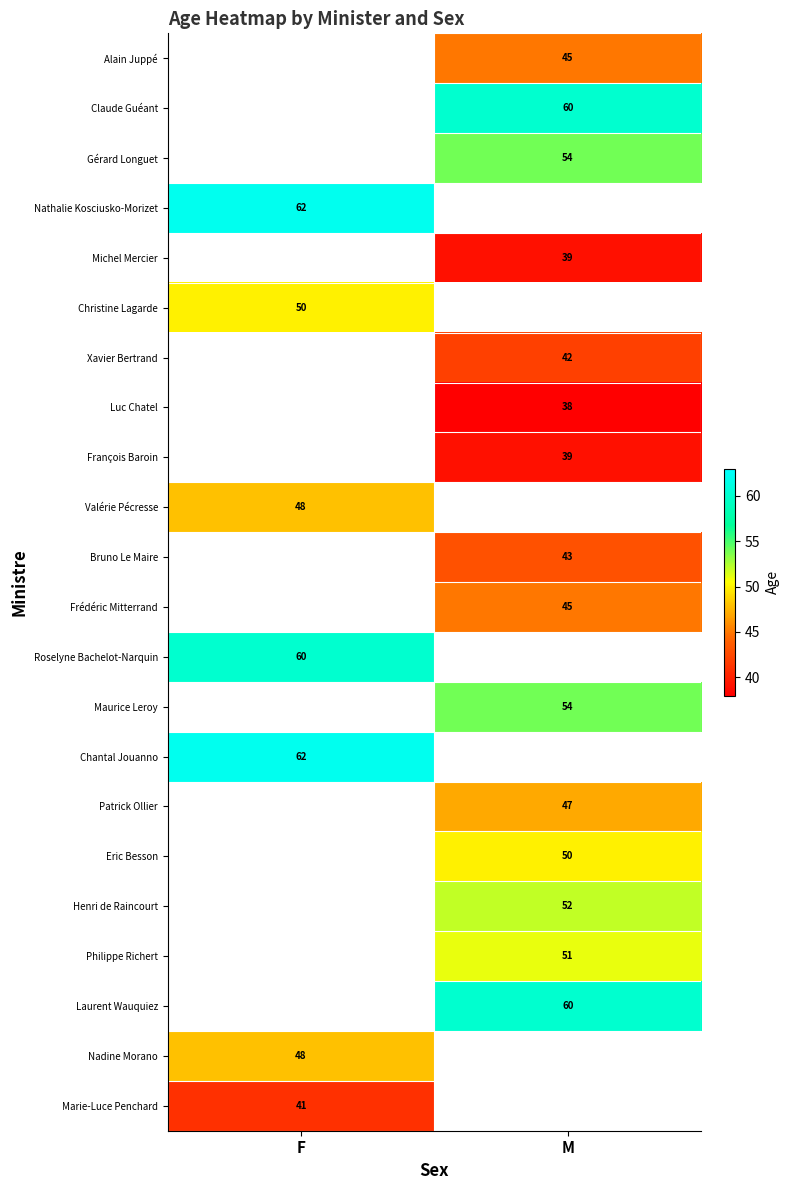

Which label corresponds to the smallest value in the chart?

M